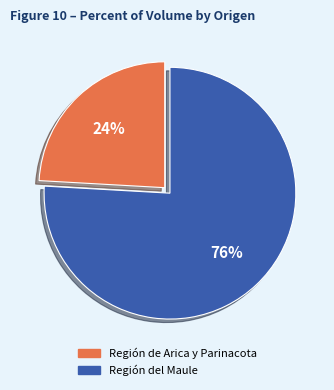

To the nearest percent, what is the difference between the largest and smallest slice percentages?

52%